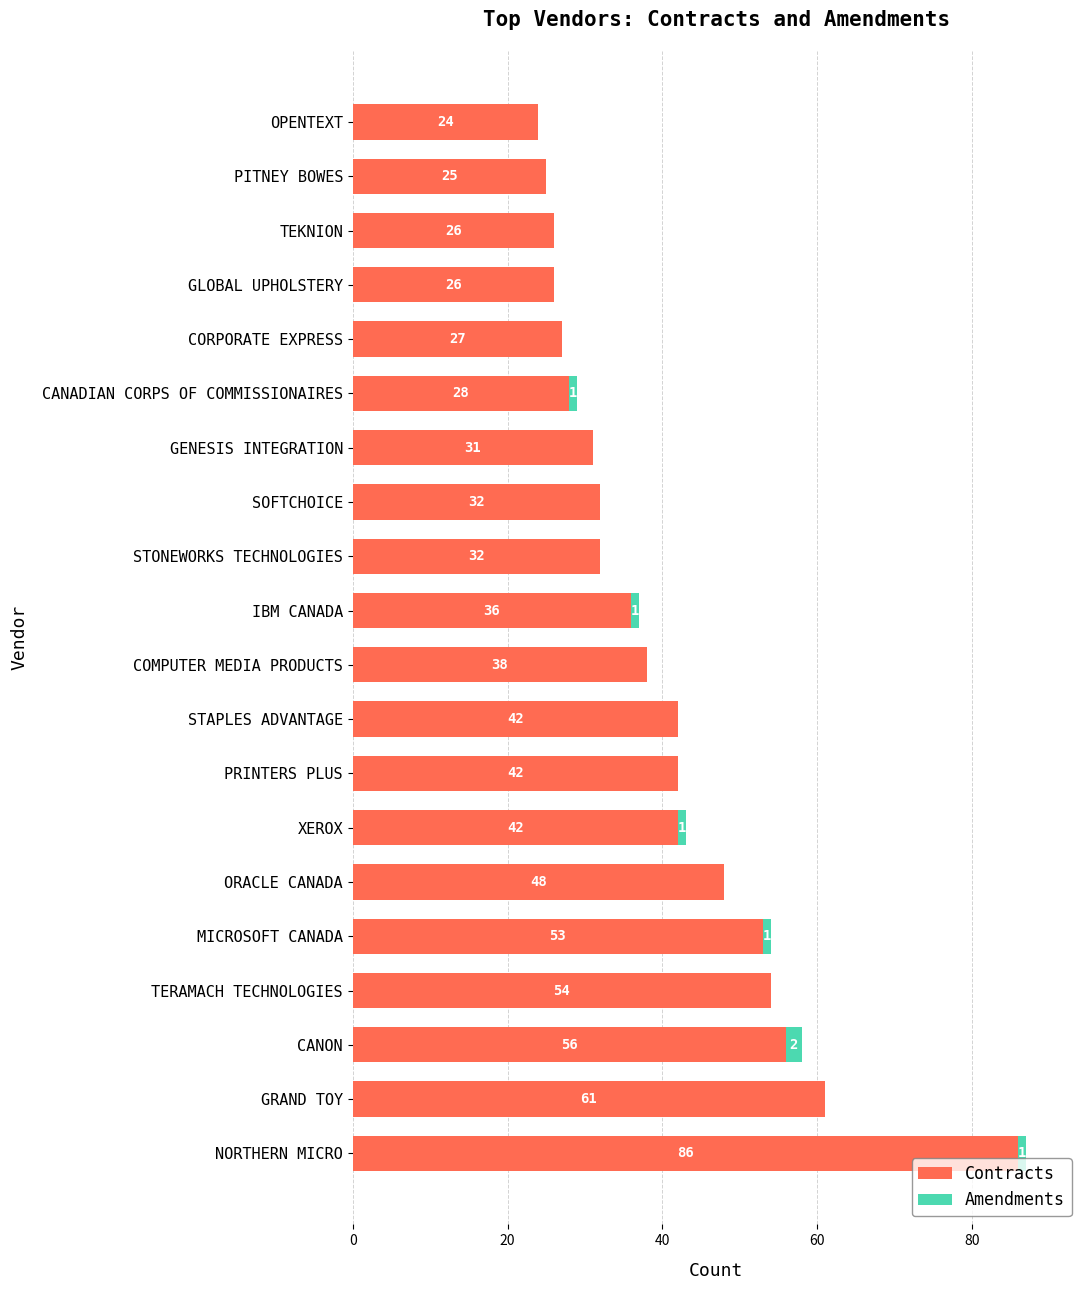

What is the sum of the Contracts values at GENESIS INTEGRATION and TEKNION?

57